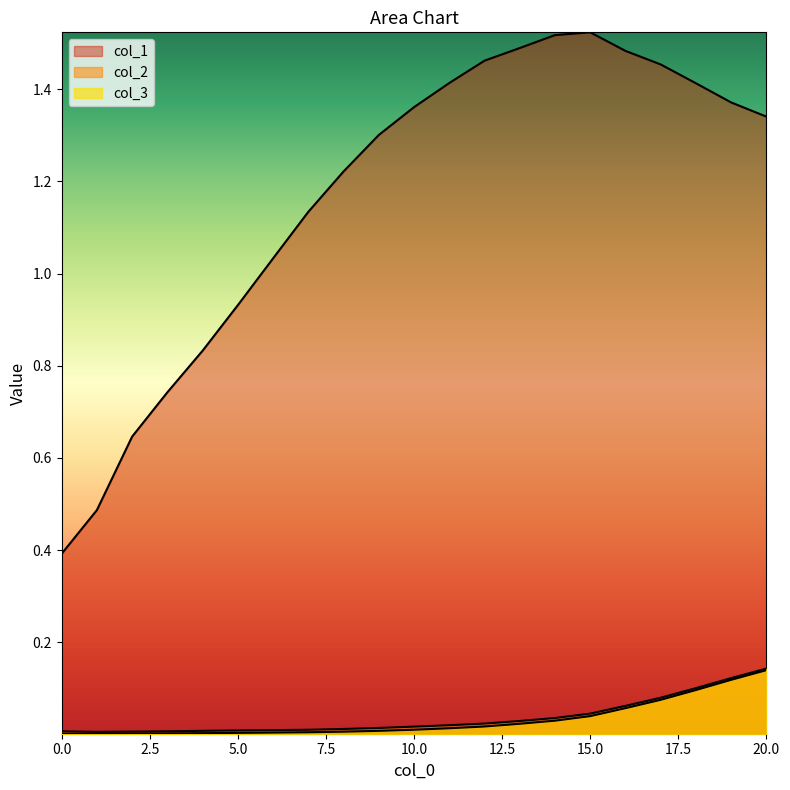

Reading left to right, what are all the values shown in this chart?

col_1: 0.4	0.5	0.6	0.7	0.8	0.9	1.0	1.1	1.2	1.3	1.4	1.4	1.5	1.5	1.5	1.5	1.5	1.5	1.4	1.4	1.3
col_2: 0.0	0.0	0.0	0.0	0.0	0.0	0.0	0.0	0.0	0.0	0.0	0.0	0.0	0.0	0.0	0.0	0.1	0.1	0.1	0.1	0.1
col_3: 0.0	0.0	0.0	0.0	0.0	0.0	0.0	0.0	0.0	0.0	0.0	0.0	0.0	0.0	0.0	0.0	0.1	0.1	0.1	0.1	0.1